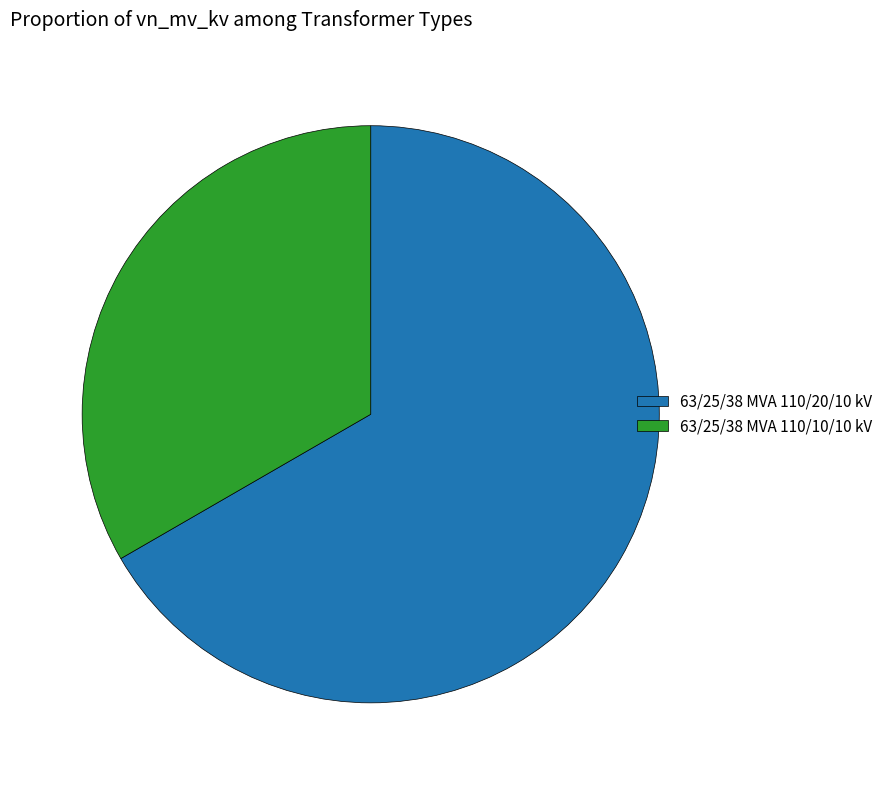

True or false: 63/25/38 MVA 110/20/10 kV accounts for 67% of the total.

True